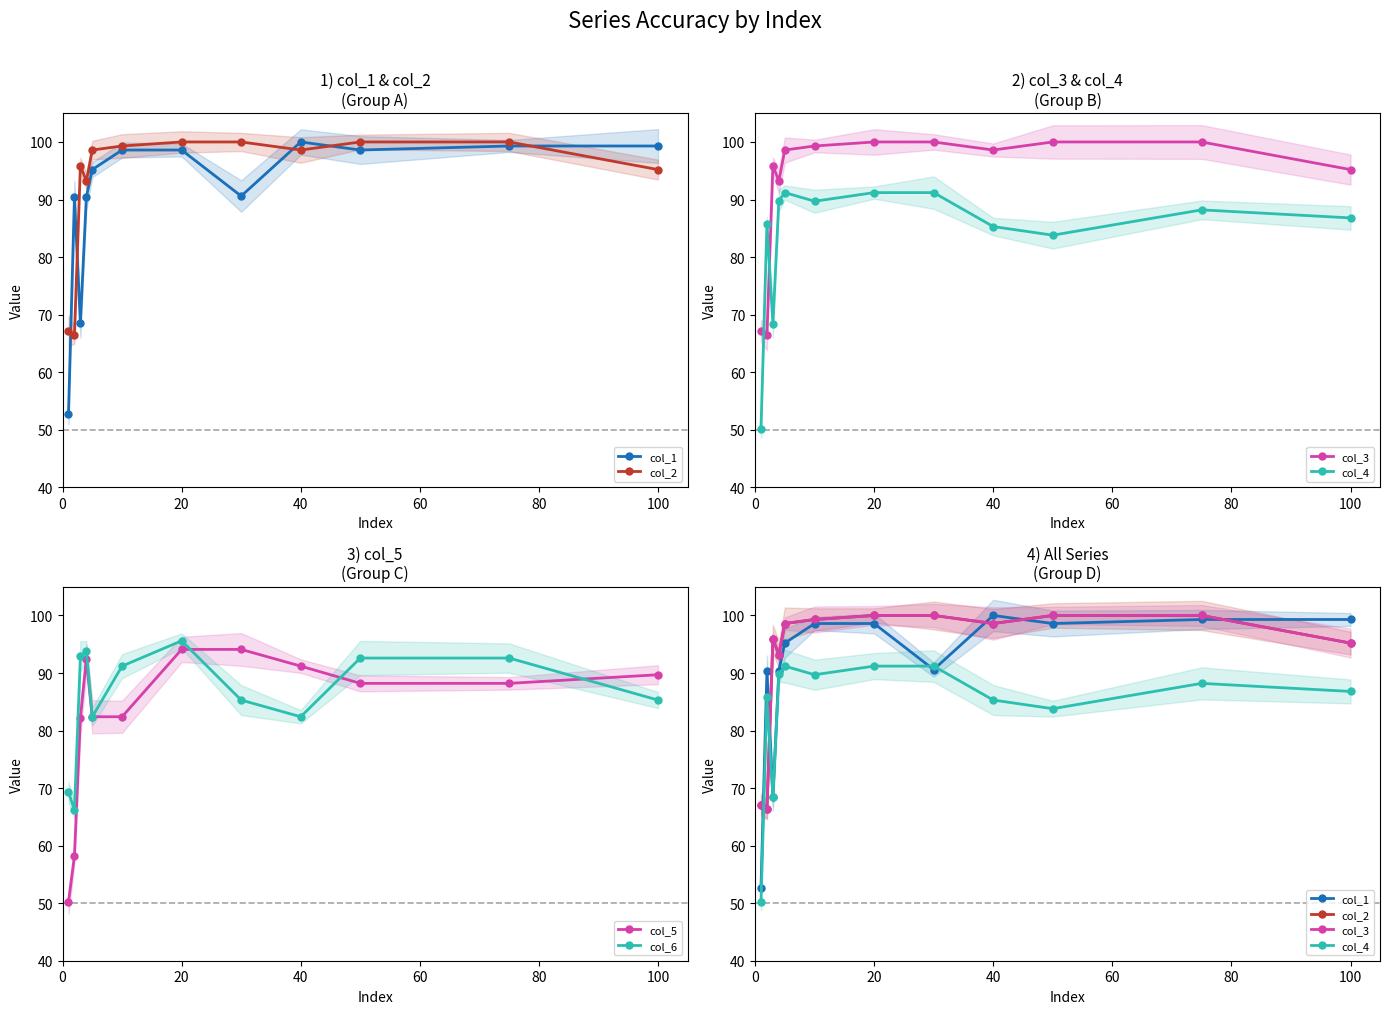

The col_6 series shows 55.8 at 40. True or false?

False